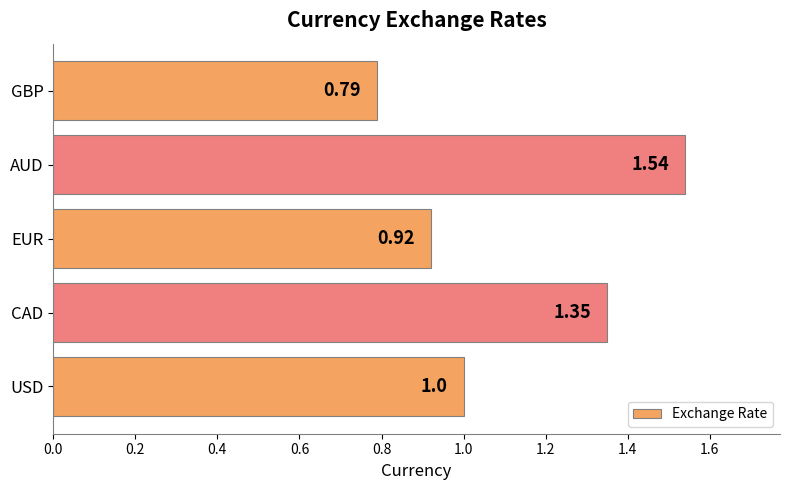

What is the sum of the values at CAD and GBP?

2.1